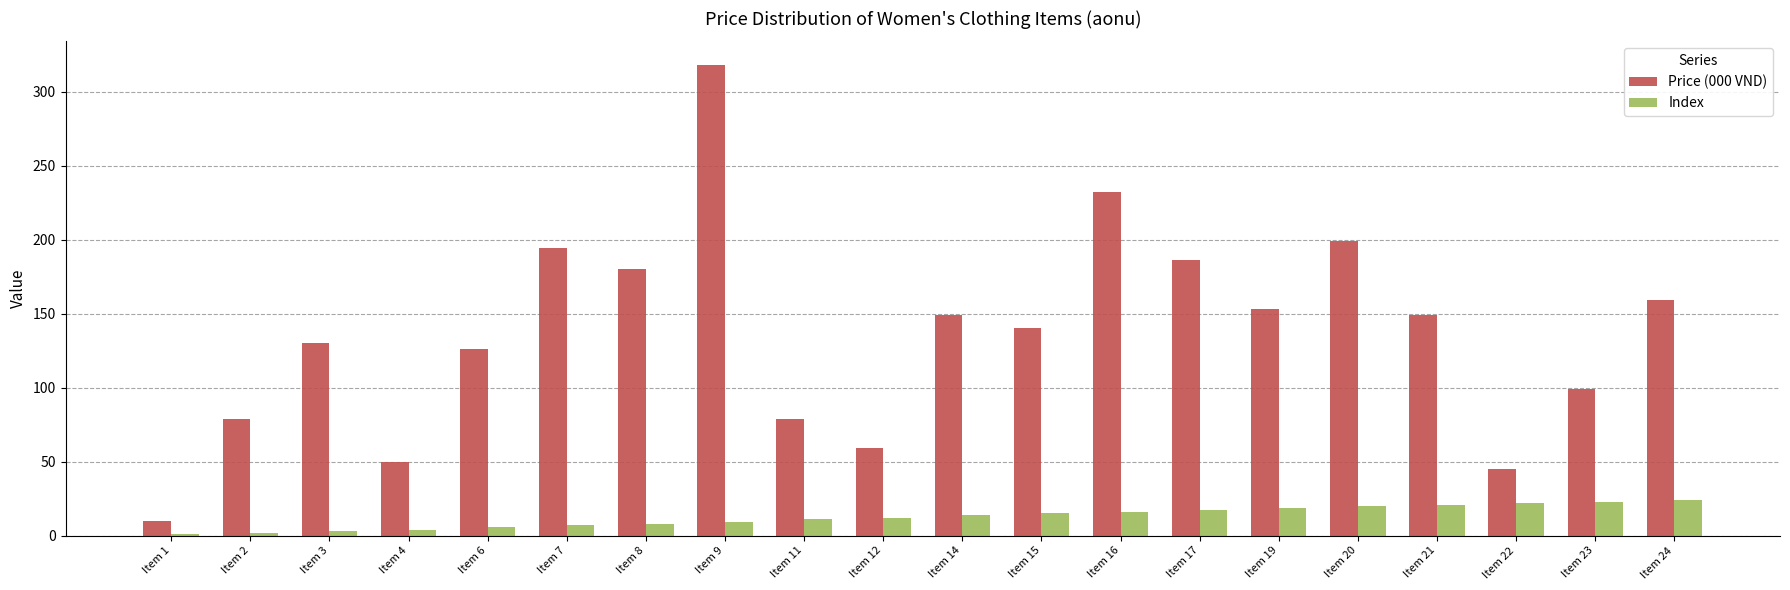

Which label corresponds to the largest value in the chart?

Item 9